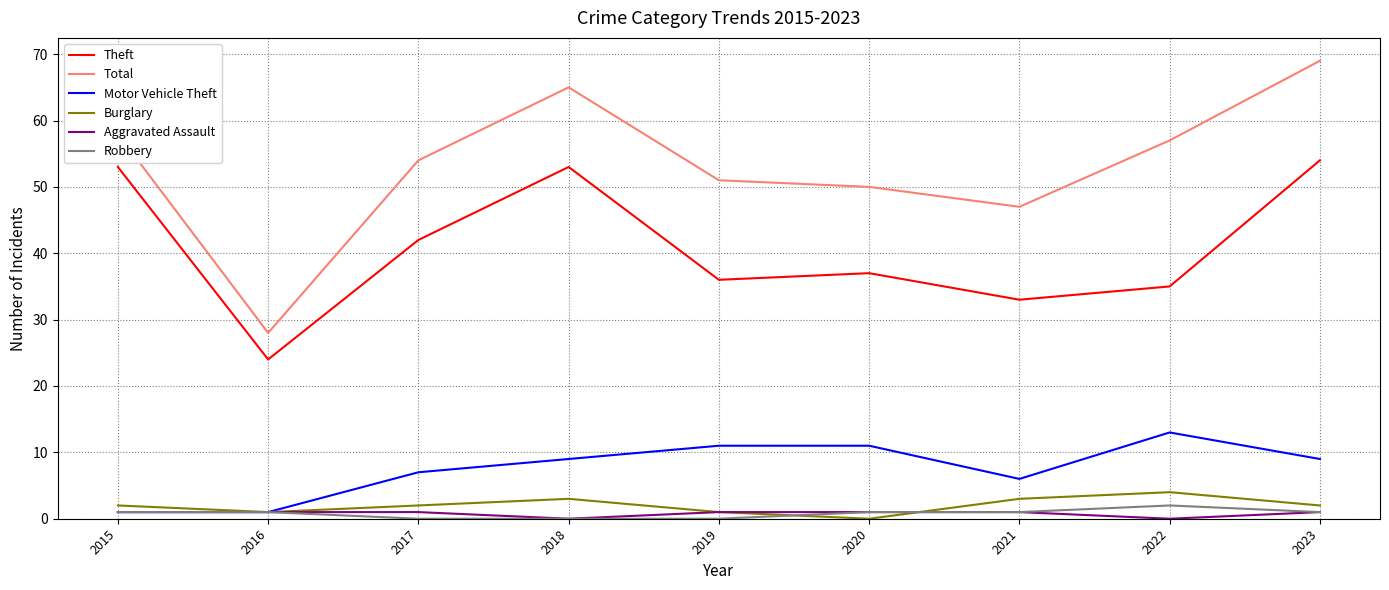

The value of Theft at 2017 is 67. True or false?

False